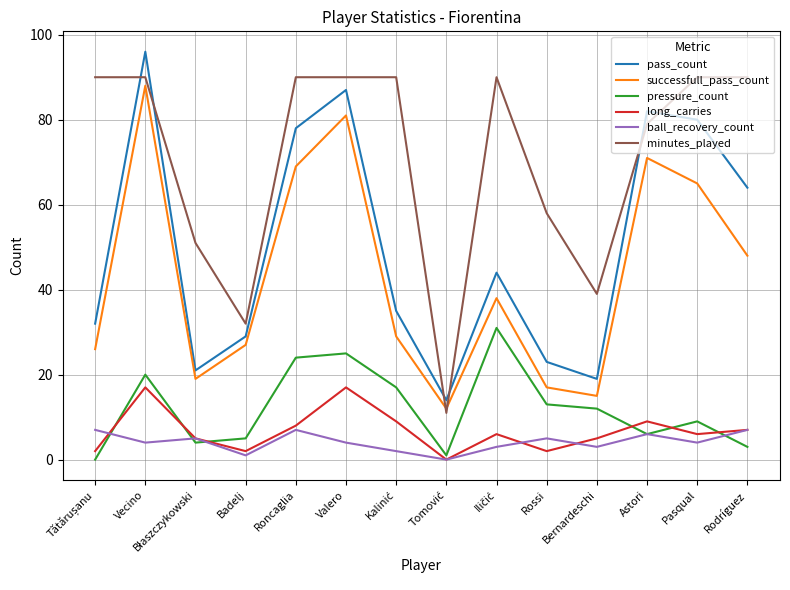

True or false: long_carries and pass_count intersect in this chart.

False